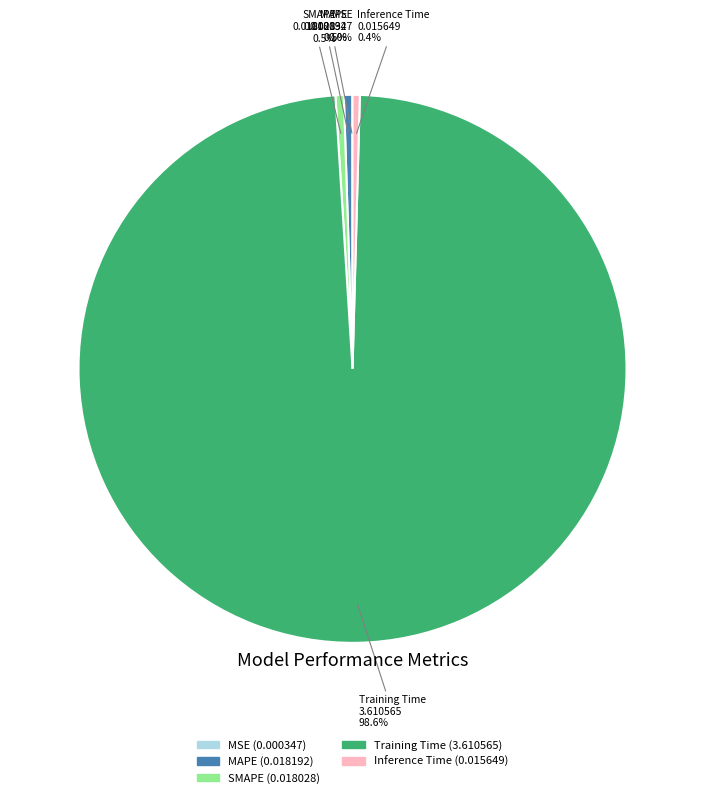

Which category accounts for the majority?

Training Time